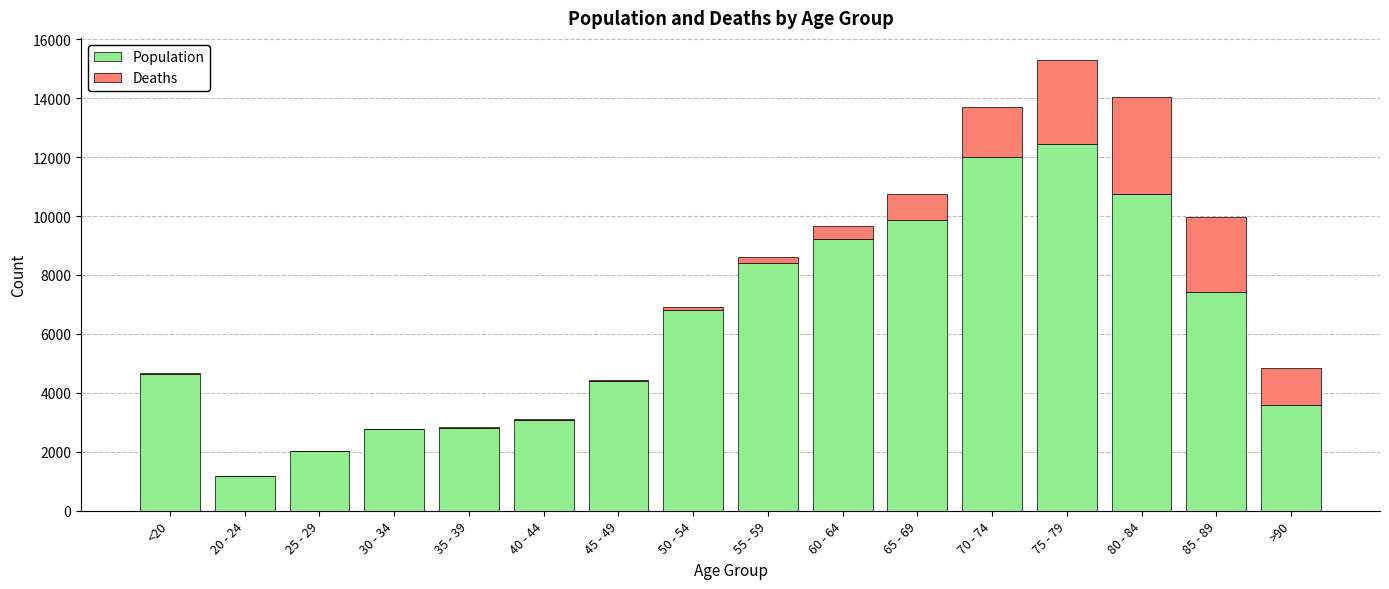

The value of Population at 70 - 74 is 20688. True or false?

False